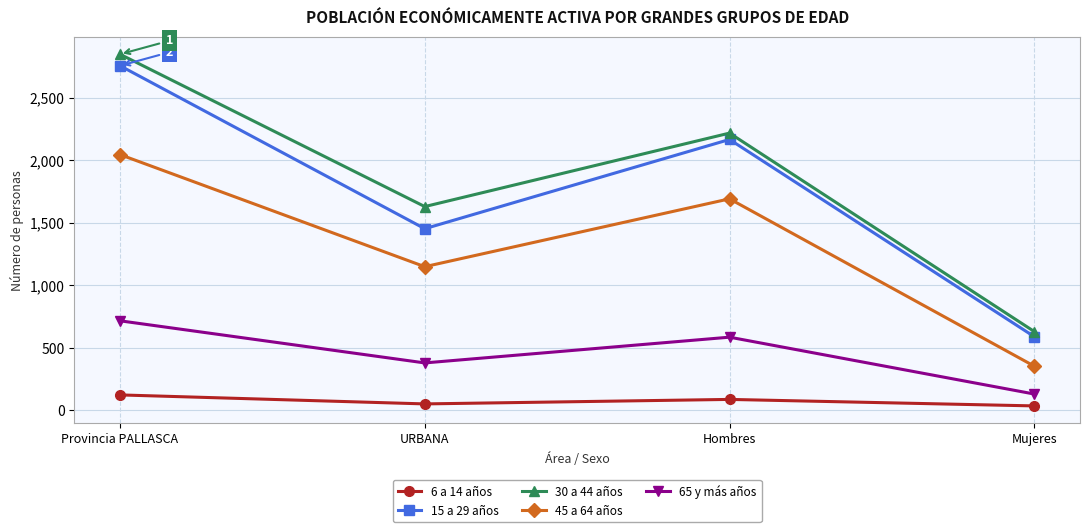

What is the total value across all series at Mujeres?

1742